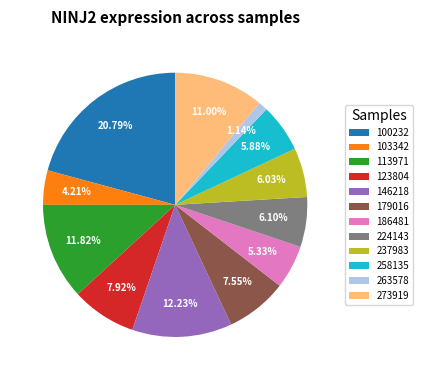

Which has a higher value, 103342 or 113971?

113971